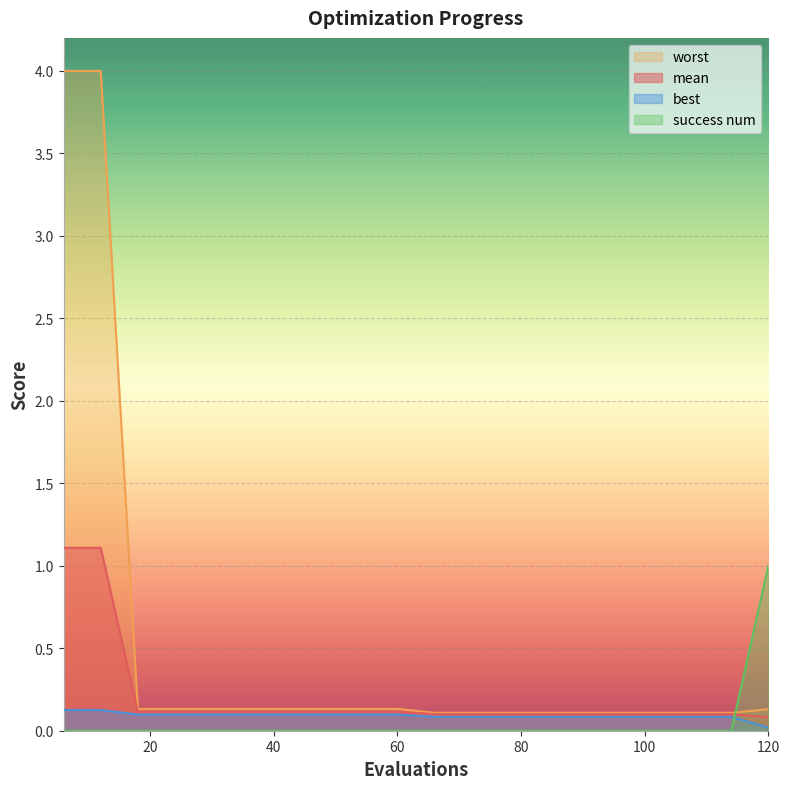

Which series changed the most between 66 and 102?

mean